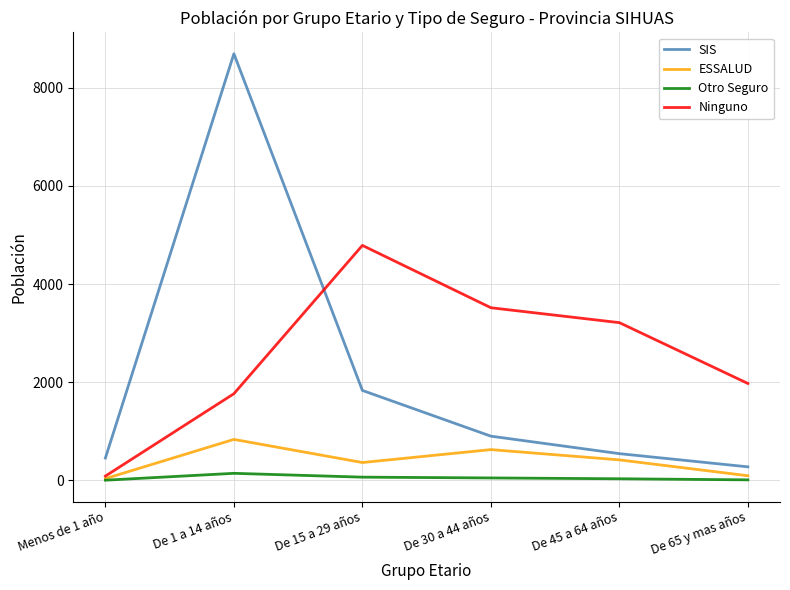

Rank the series by their maximum value, from lowest to highest.

Otro Seguro, ESSALUD, Ninguno, SIS